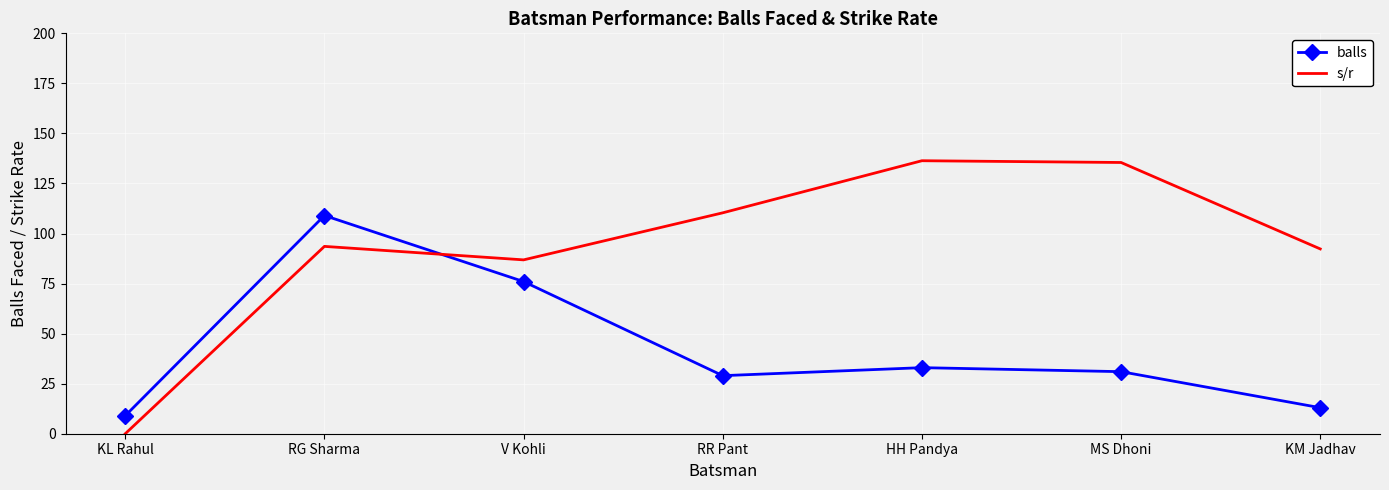

Is the value of balls at KL Rahul greater than the value of s/r at HH Pandya?

No